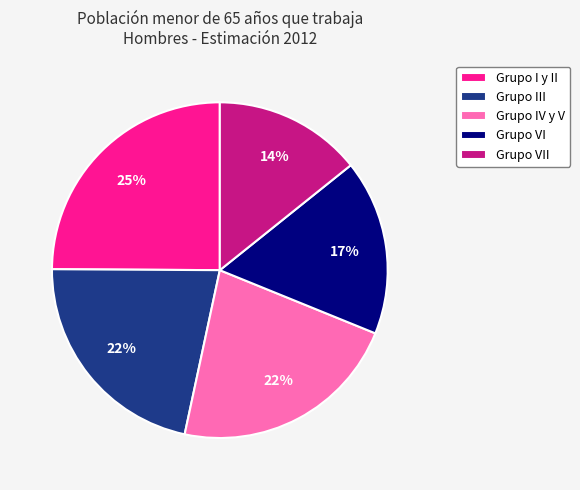

Count the number of slices in the pie.

5